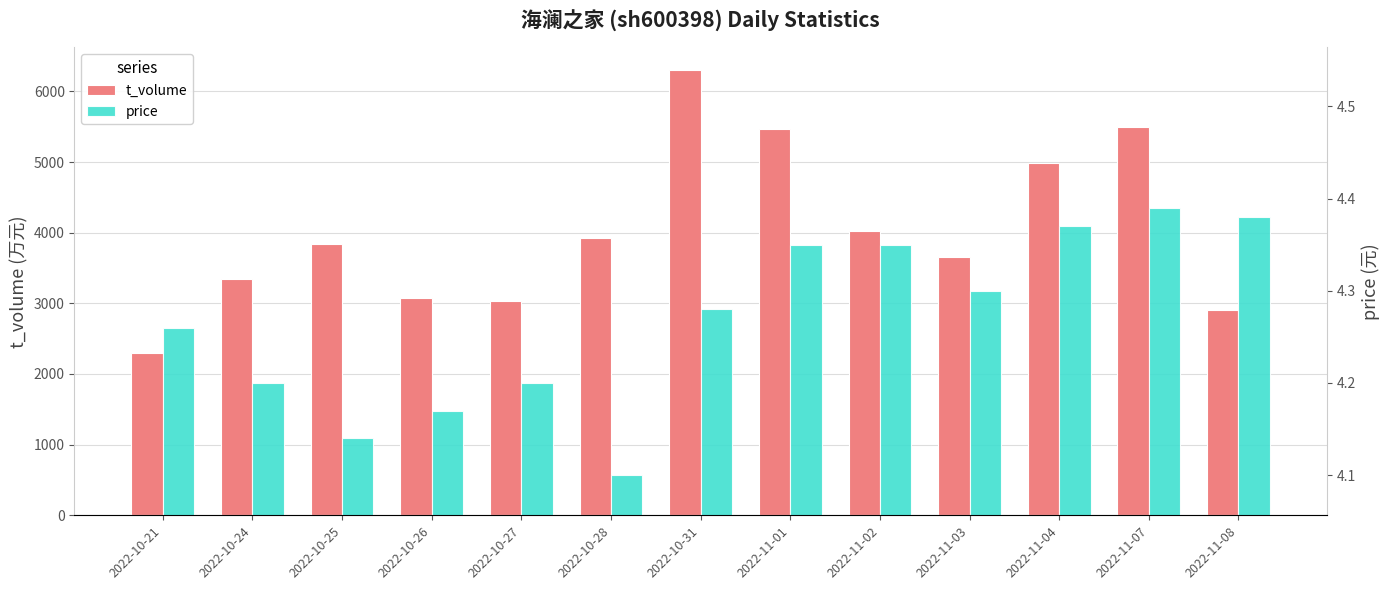

List the series in order of their peak value, highest first.

t_volume, price